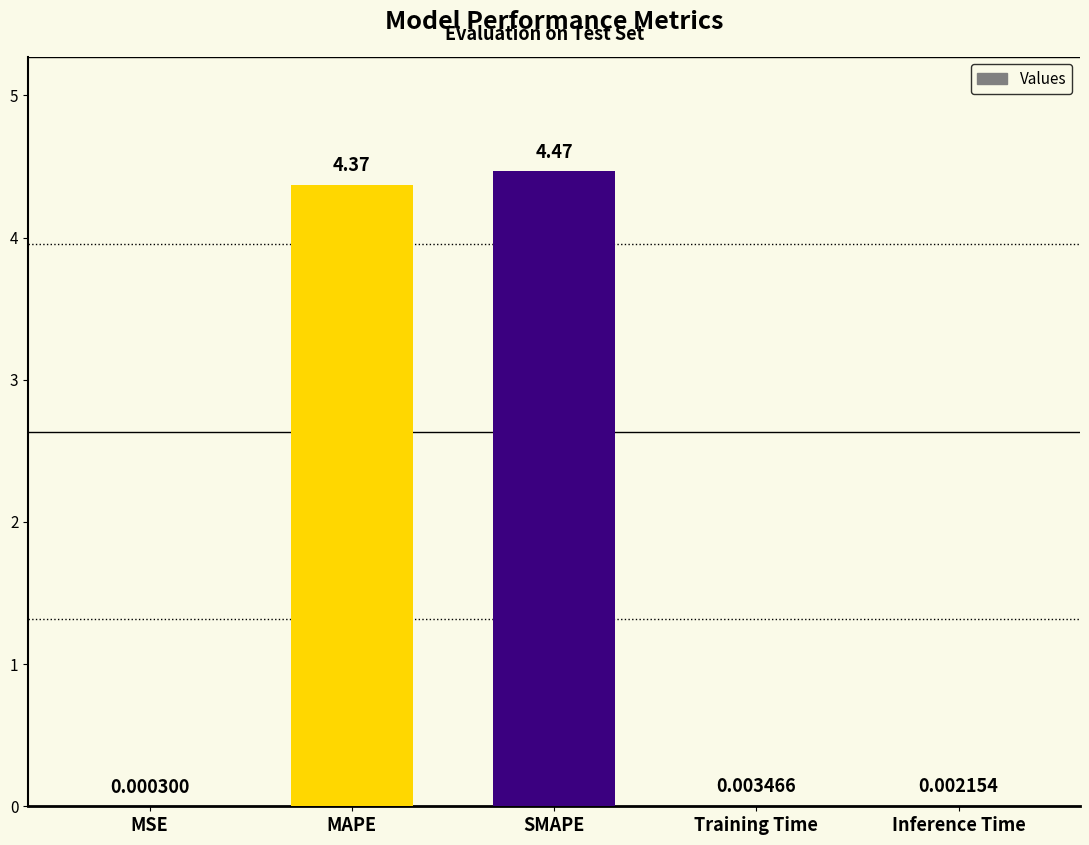

What is the change in value from MAPE to SMAPE?

+0.1